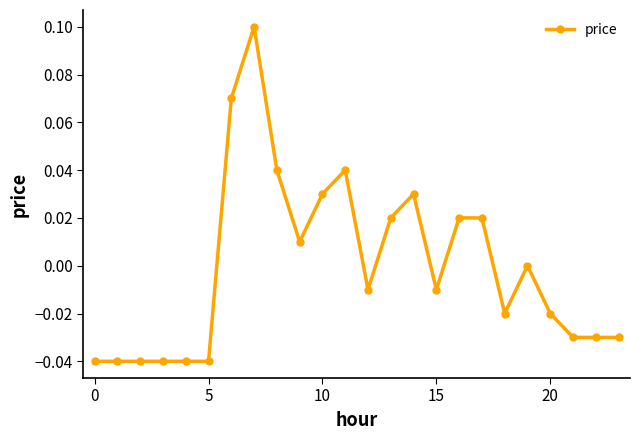

True or false: the data has more than 1 interior local peaks.

True